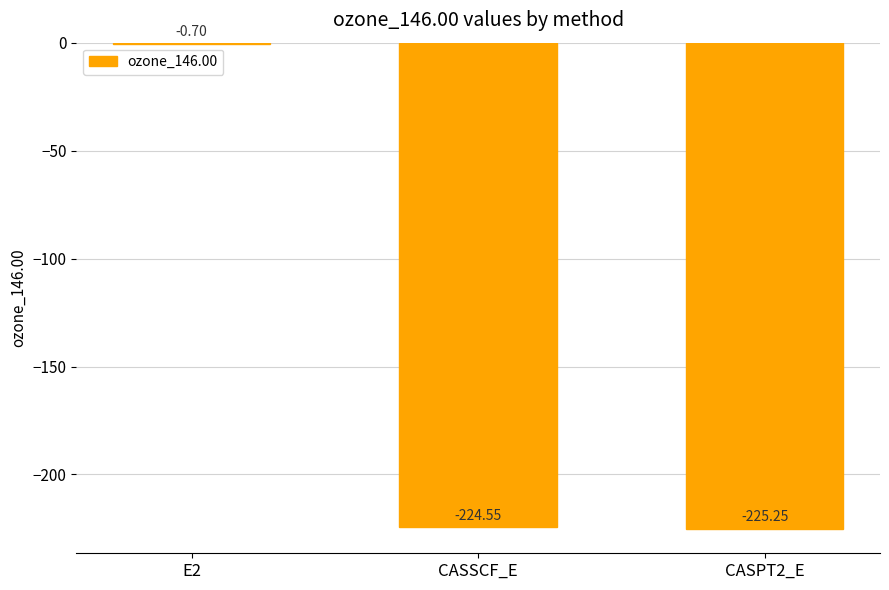

The value at E2 is -0.7. True or false?

True